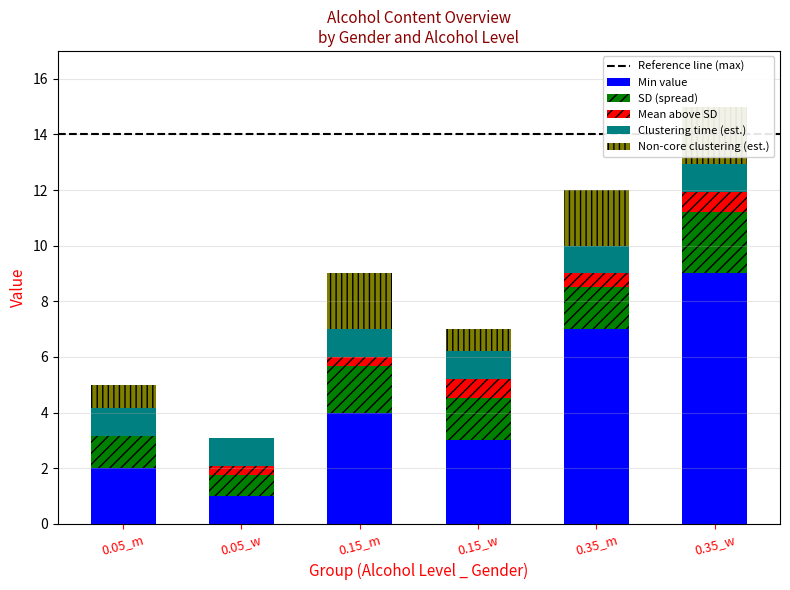

Does the chart contain any negative values?

No